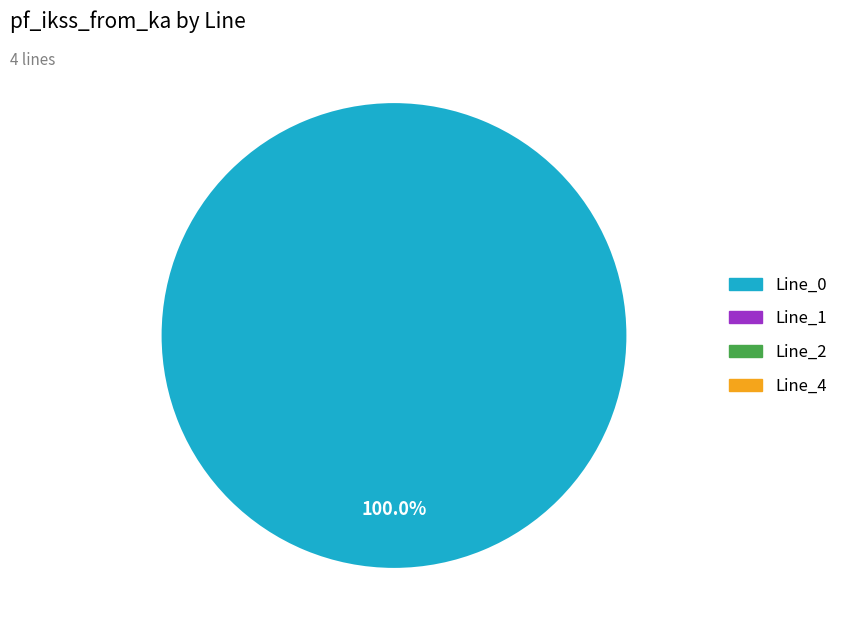

How many slices are in this pie chart?

1